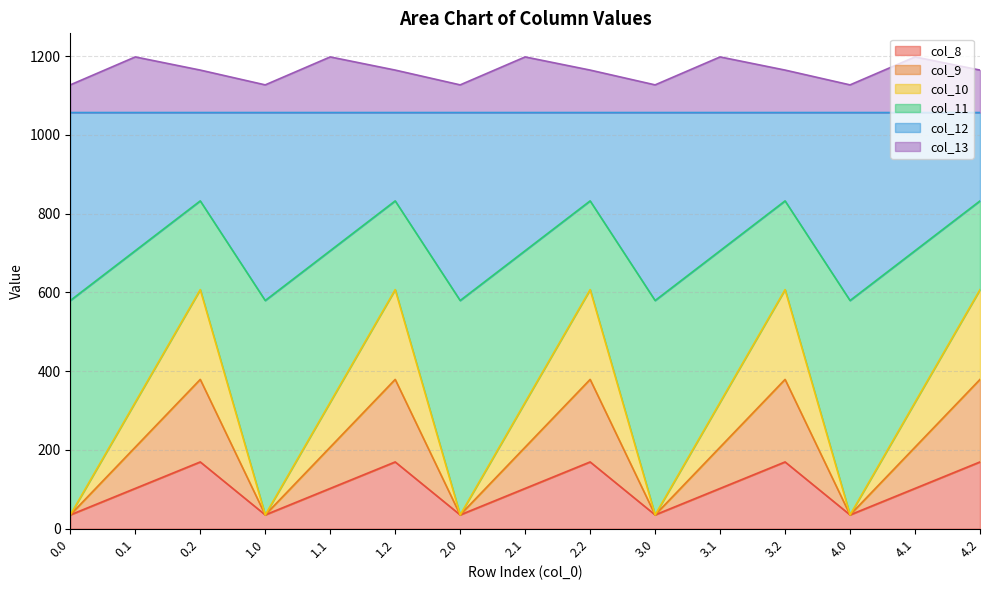

What is the lowest value of the col_8 series?

35.0